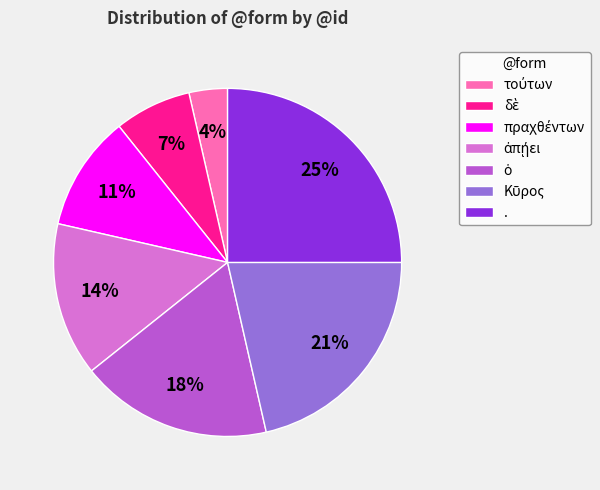

Which slice is the largest?

.